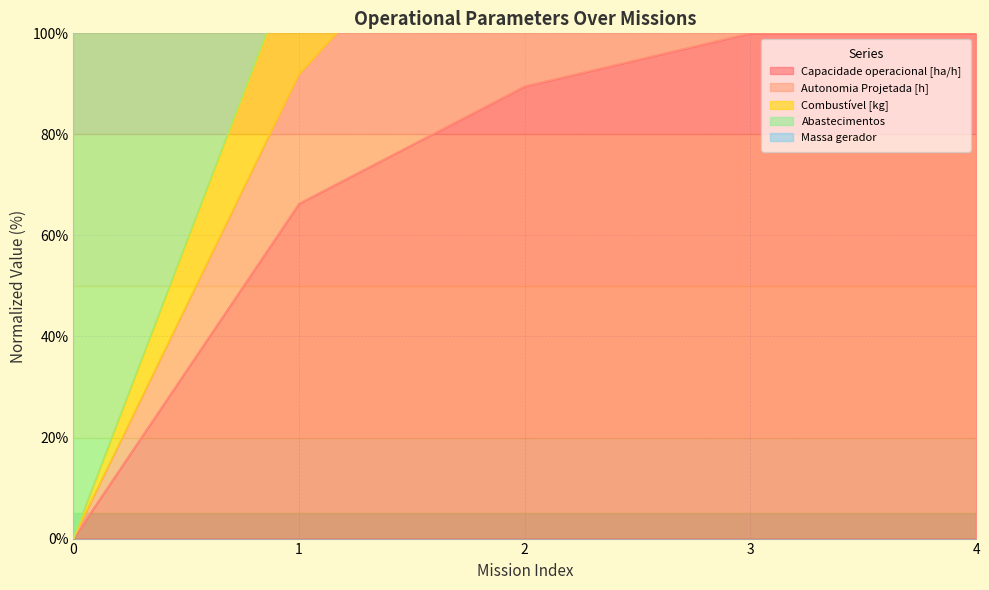

What is the highest value of the Capacidade operacional [ha/h] series?

100.0